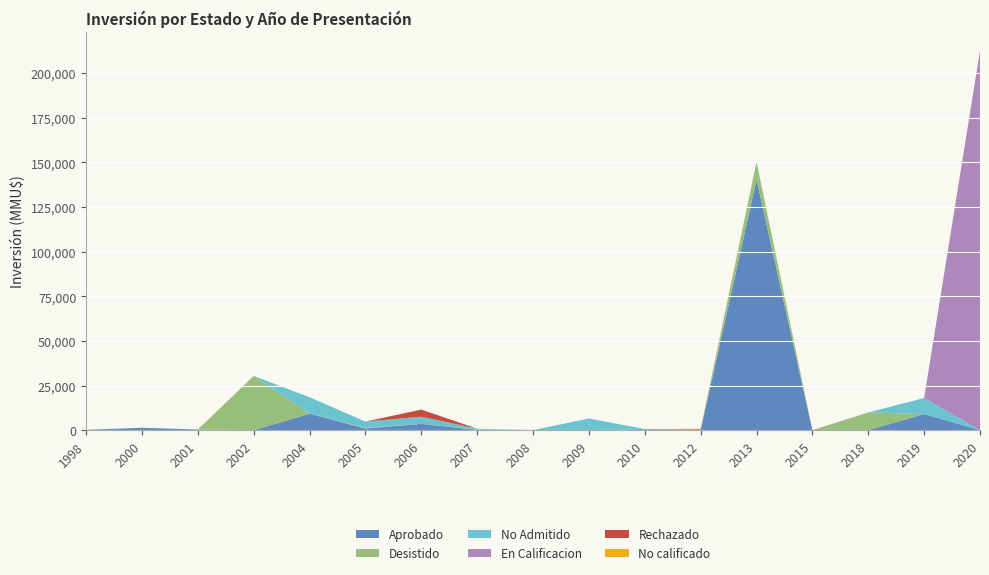

Reading right to left, extract all data points from this chart.

Aprobado: 2020=0	2019=9000	2018=0	2015=0	2013=140400	2012=0	2010=500	2009=0	2008=0	2007=80	2006=3512	2005=923	2004=9200	2002=0	2001=350	2000=1320	1998=160
Desistido: 2020=0	2019=0	2018=9903	2015=0	2013=9903	2012=0	2010=0	2009=0	2008=0	2007=200	2006=0	2005=351	2004=0	2002=30370	2001=0	2000=0	1998=0
No Admitido: 2020=0	2019=9000	2018=0	2015=0	2013=0	2012=250	2010=100	2009=6522	2008=0	2007=534	2006=4000	2005=3512	2004=9200	2002=0	2001=0	2000=0	1998=0
En Calificacion: 2020=212500	2019=0	2018=0	2015=0	2013=0	2012=0	2010=0	2009=0	2008=0	2007=0	2006=0	2005=0	2004=0	2002=0	2001=0	2000=0	1998=0
Rechazado: 2020=0	2019=0	2018=0	2015=0	2013=0	2012=300	2010=0	2009=0	2008=0	2007=0	2006=4000	2005=0	2004=0	2002=0	2001=0	2000=0	1998=0
No calificado: 2020=0	2019=0	2018=0	2015=0	2013=0	2012=250	2010=0	2009=0	2008=0	2007=0	2006=0	2005=0	2004=0	2002=0	2001=0	2000=0	1998=0